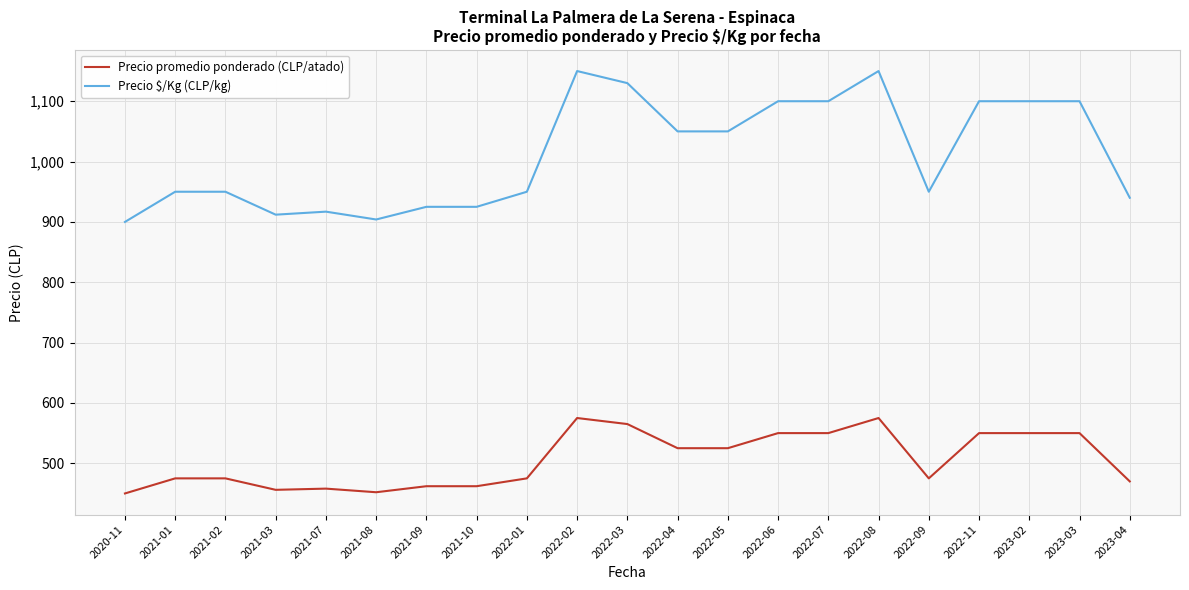

The Precio promedio ponderado (CLP/atado) series shows 714 at 2022-09. True or false?

False